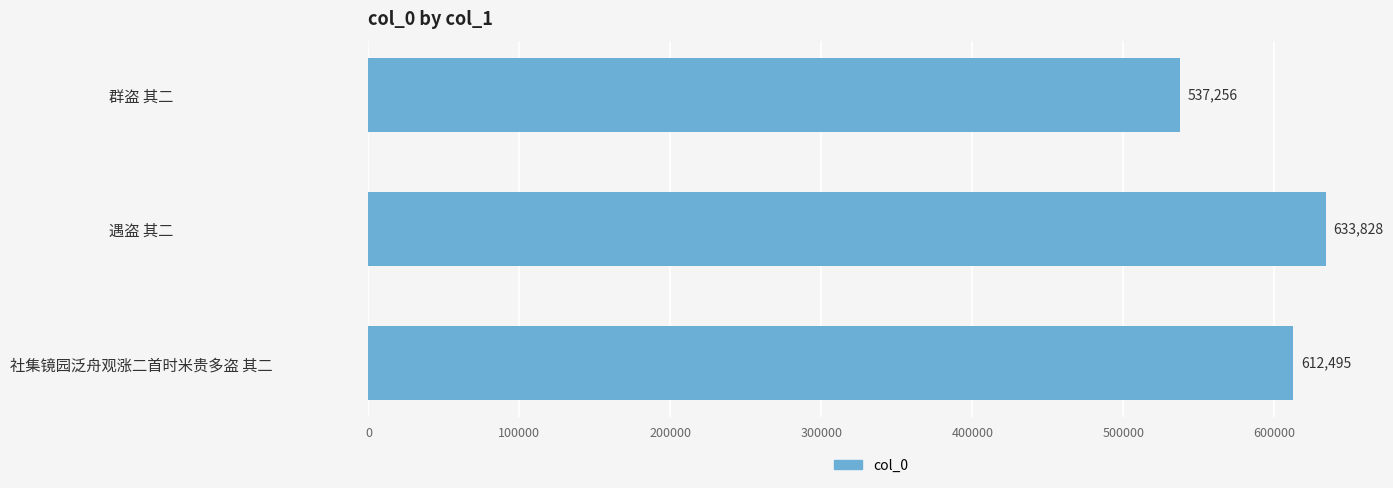

What is the greatest value displayed?

633828